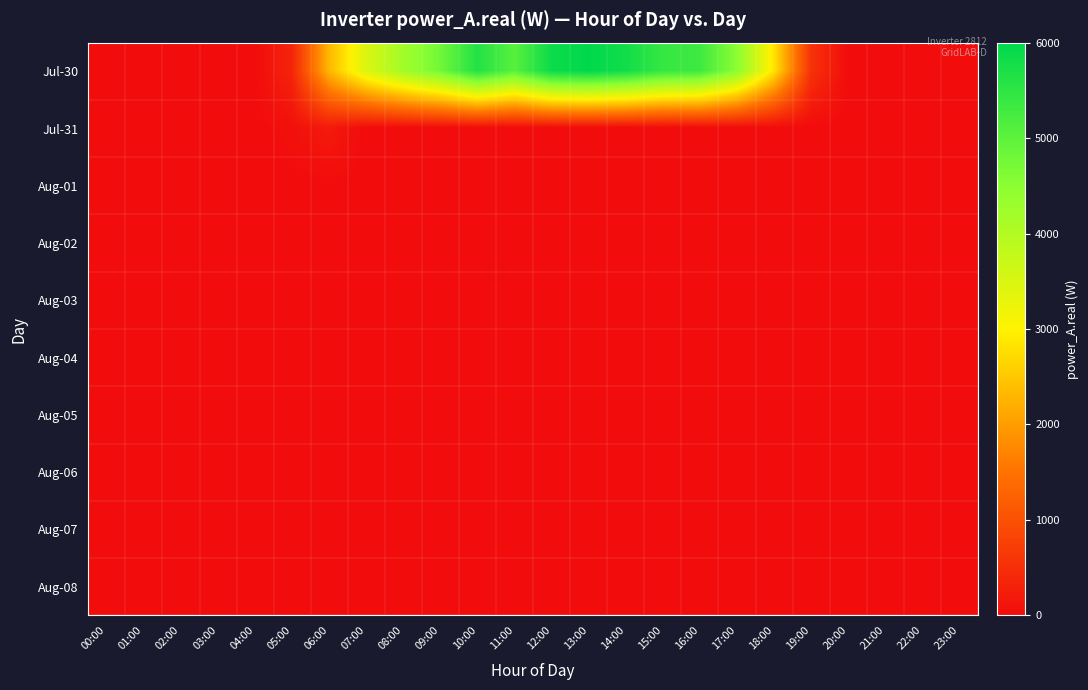

Which series changed the most between 10:00 and 14:00?

Jul-30